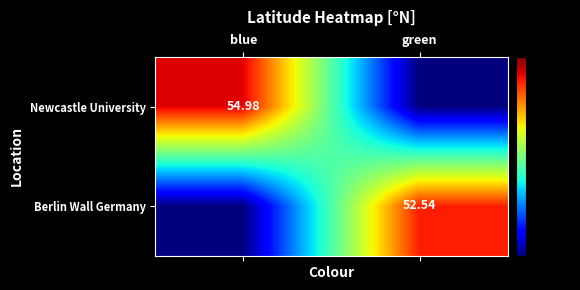

At which label is Newcastle University closest to 27?

green